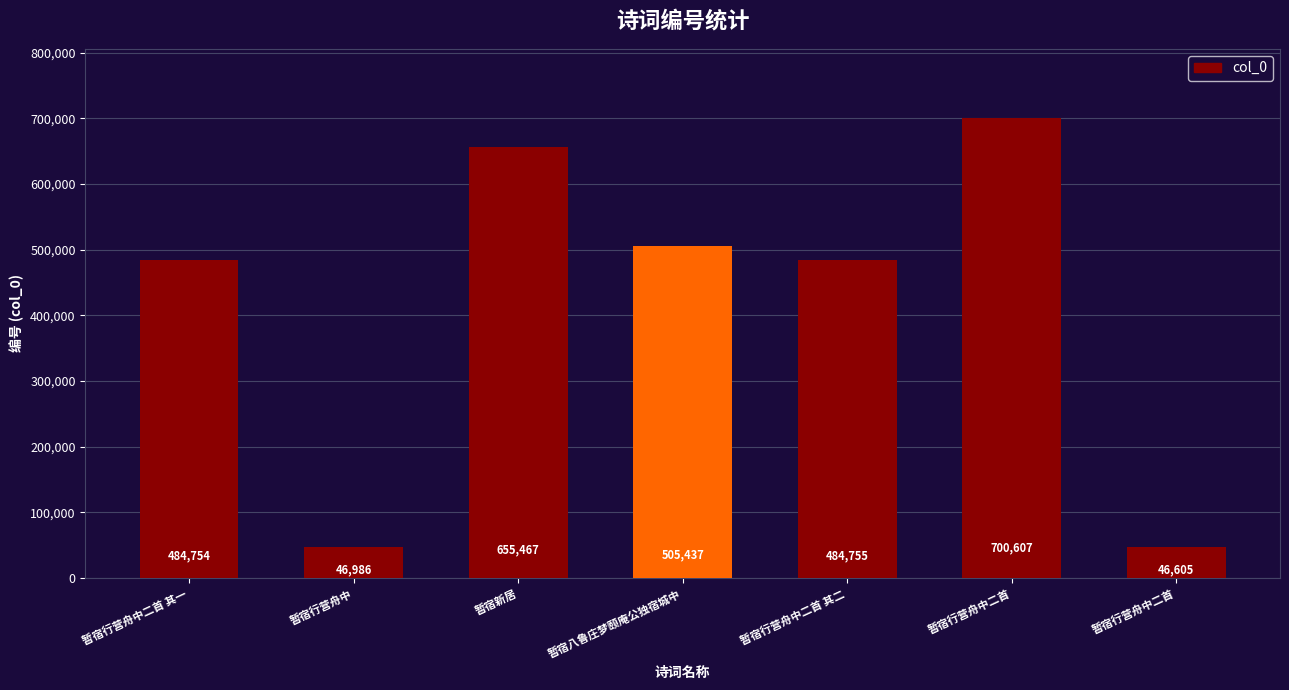

Which category has the lowest value across all series?

暂宿行营舟中二首